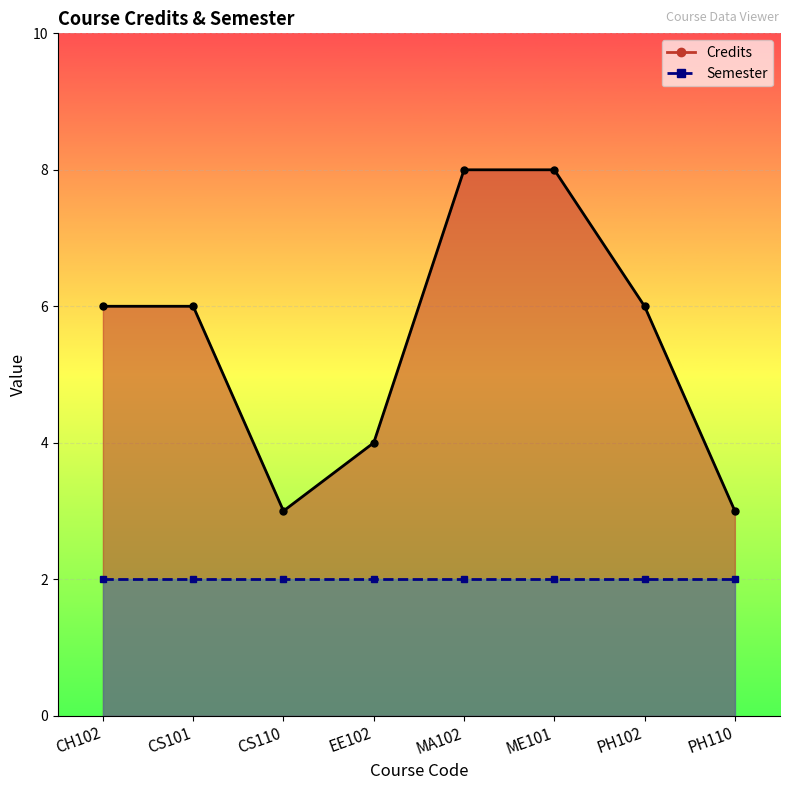

Reading left to right, what are all the values shown in this chart?

Credits_line: CH102=6	CS101=6	CS110=3	EE102=4	MA102=8	ME101=8	PH102=6	PH110=3
Semester_line: CH102=2	CS101=2	CS110=2	EE102=2	MA102=2	ME101=2	PH102=2	PH110=2